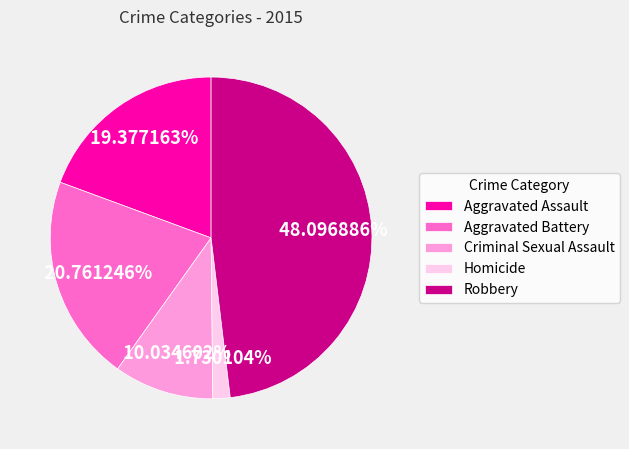

To the nearest percent, what percentage of the pie is Criminal Sexual Assault?

10%